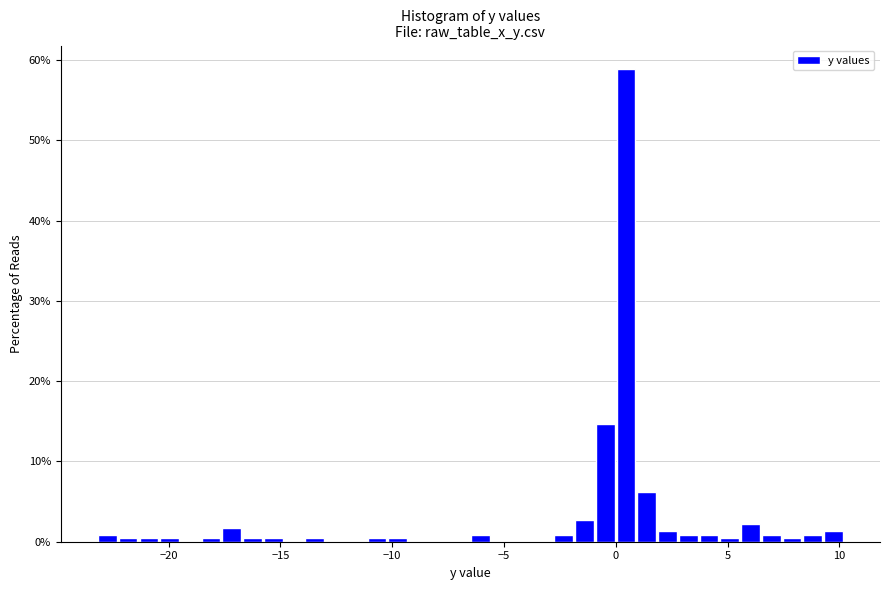

Read against the x-axis, roughly where is the centre of the tallest bar?

0.5